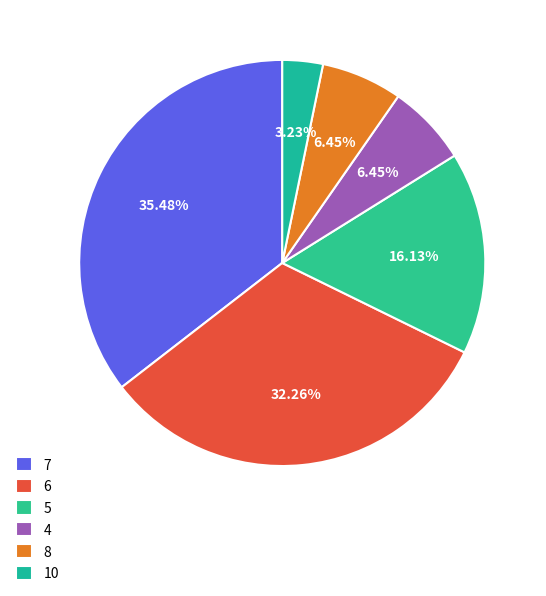

To the nearest percent, what percentage of the pie is 6?

32%